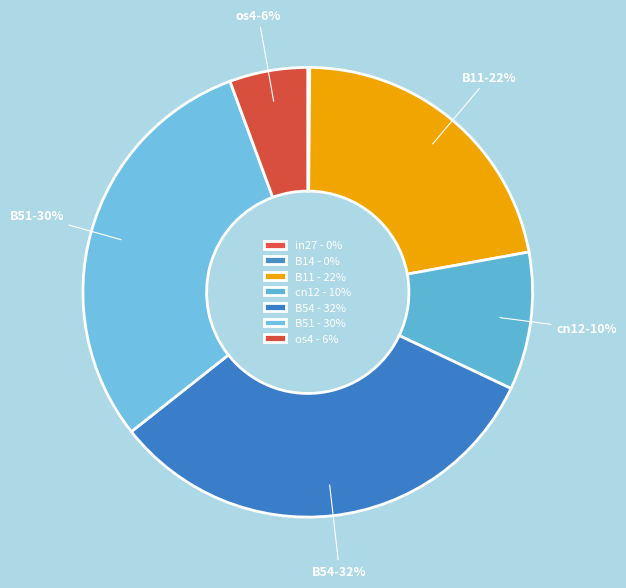

Does B54 represent more than half of the total?

No